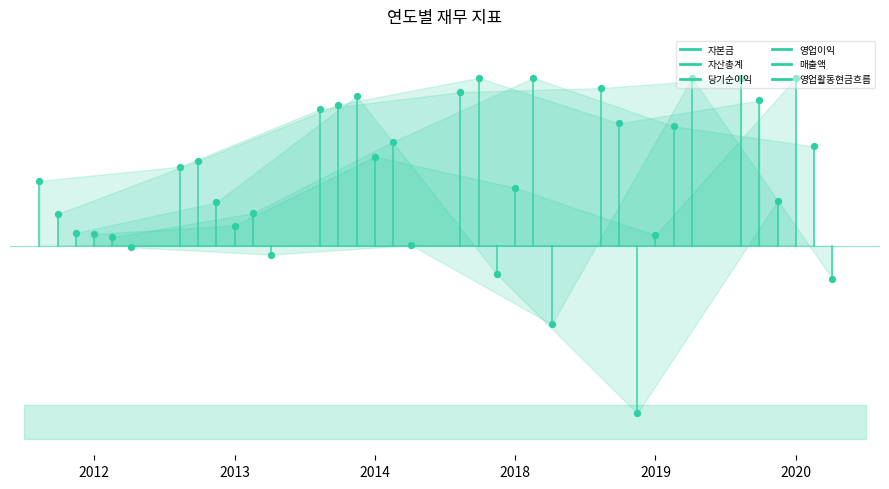

Is the value of 영업이익 at 2012 greater than the value of 영업활동현금흐름 at 2013?

Yes